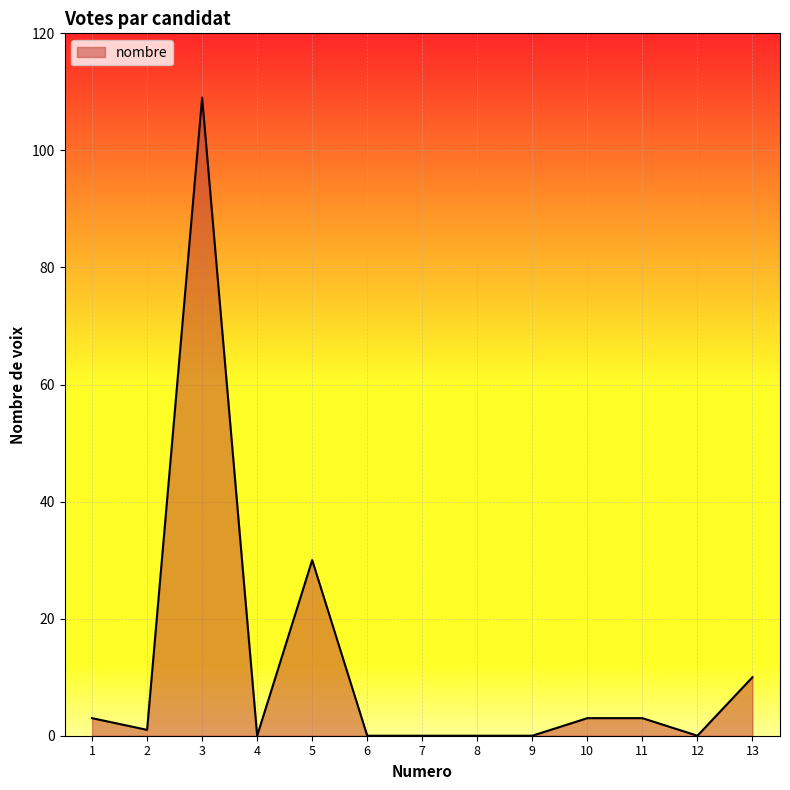

Is it true that the value at 5 is 30?

True